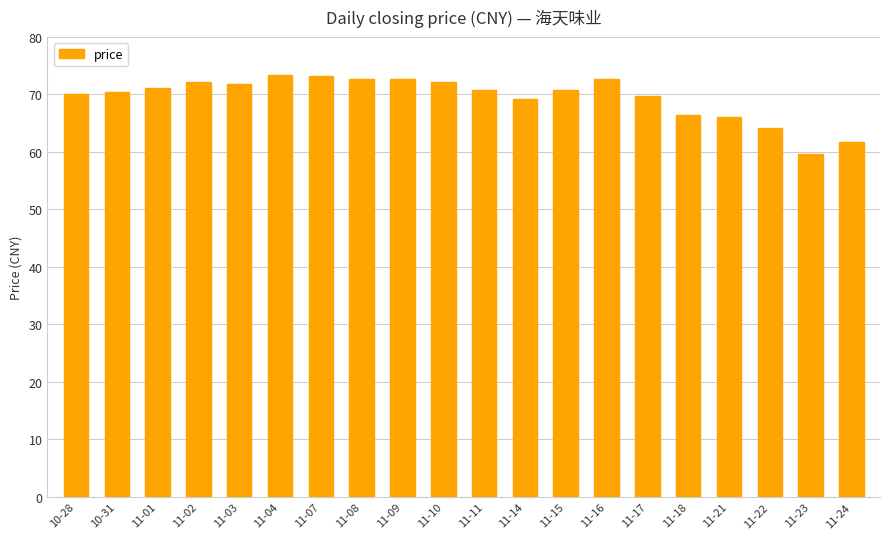

What value does the data have at 11-01?

71.1